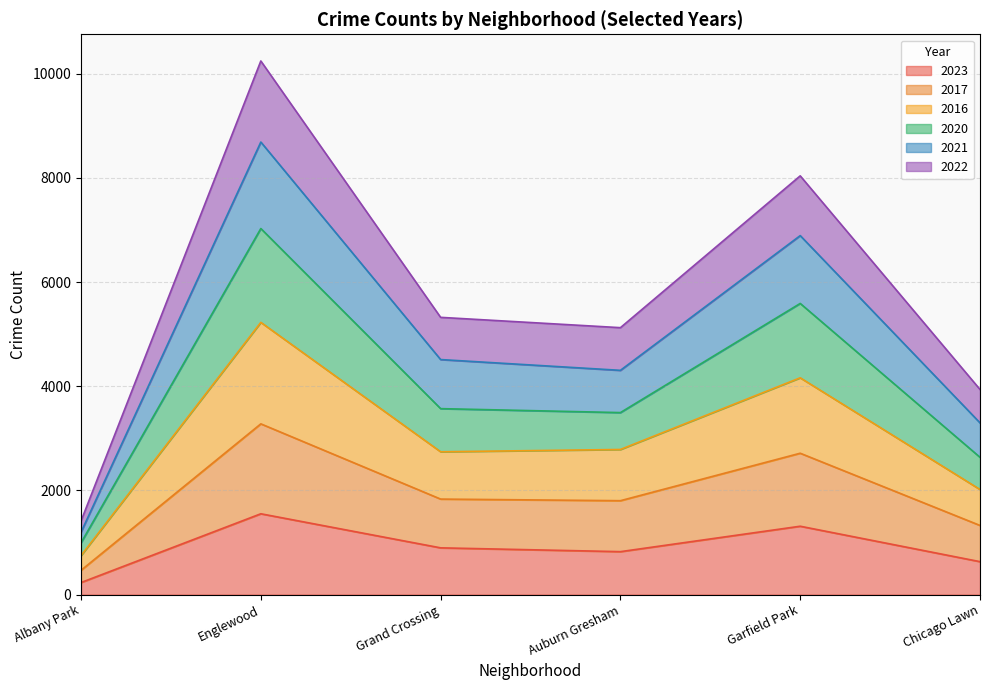

What is the greatest value displayed?

10243